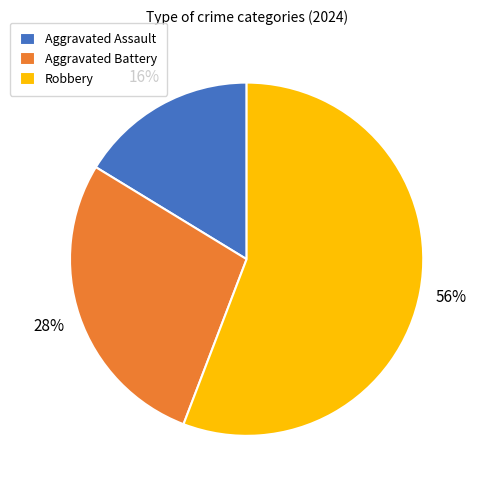

True or false: Aggravated Battery accounts for 17% of the total.

False